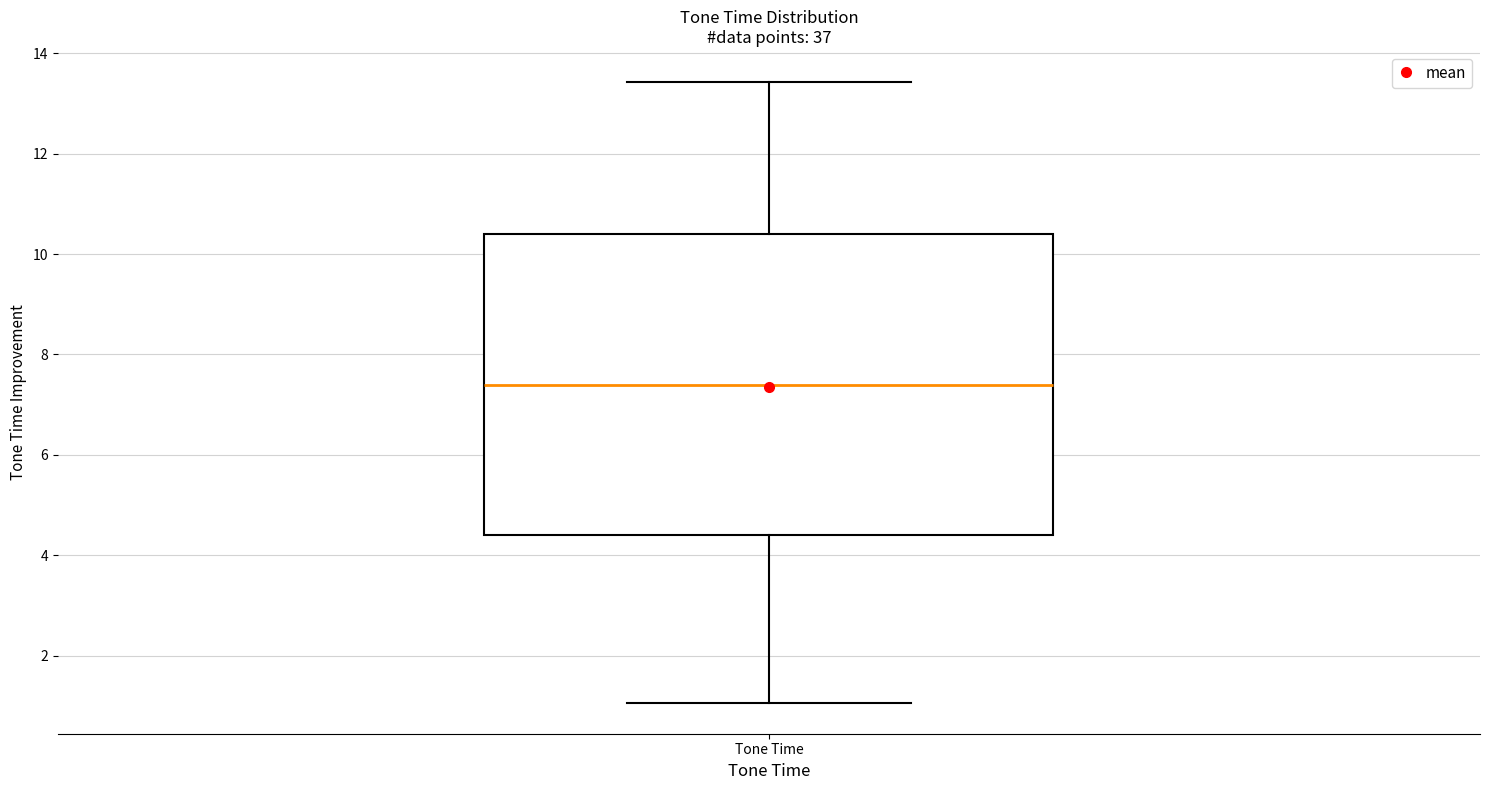

Transcribe this box plot: give where the median line is, the range the box spans, and where the two whiskers end, as read against the y-axis. The values are not printed on the chart, so give them approximately, as read against the axis.

median 7.4, box 4.4 to 10.4, whiskers 1.0 to 13.4